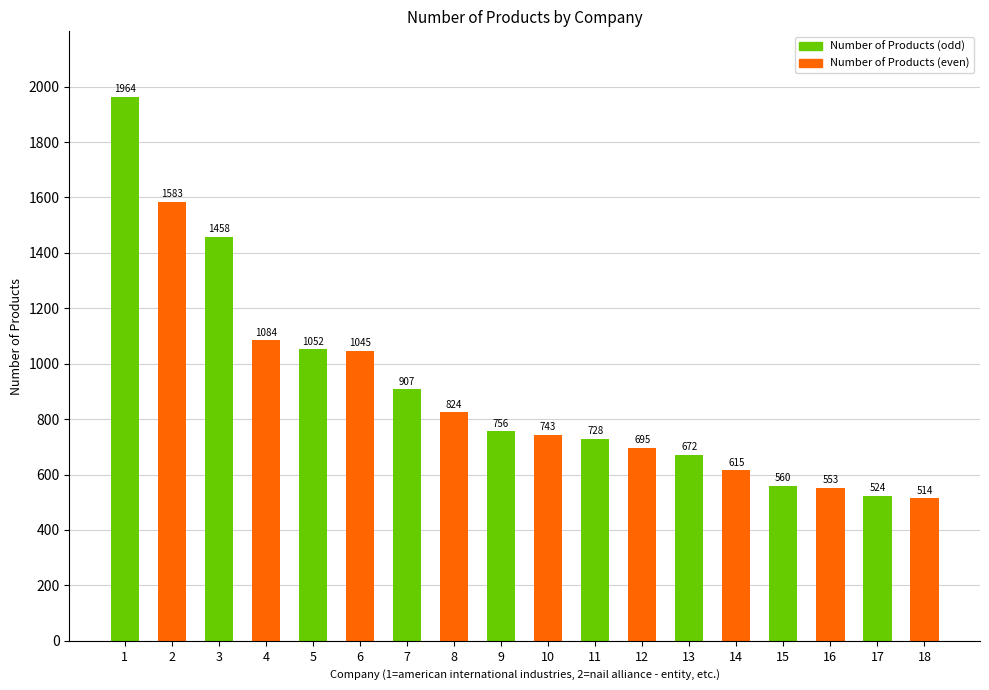

Reading right to left, list all the values displayed in this chart.

514	524	553	560	615	672	695	728	743	756	824	907	1045	1052	1084	1458	1583	1964